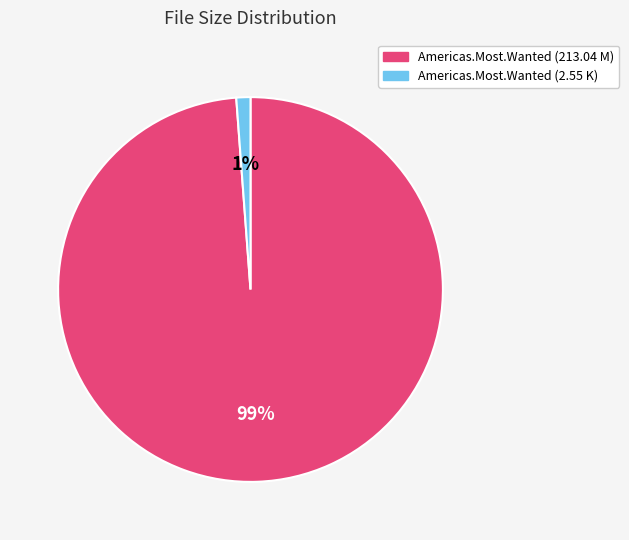

Does any single category account for the majority?

Yes